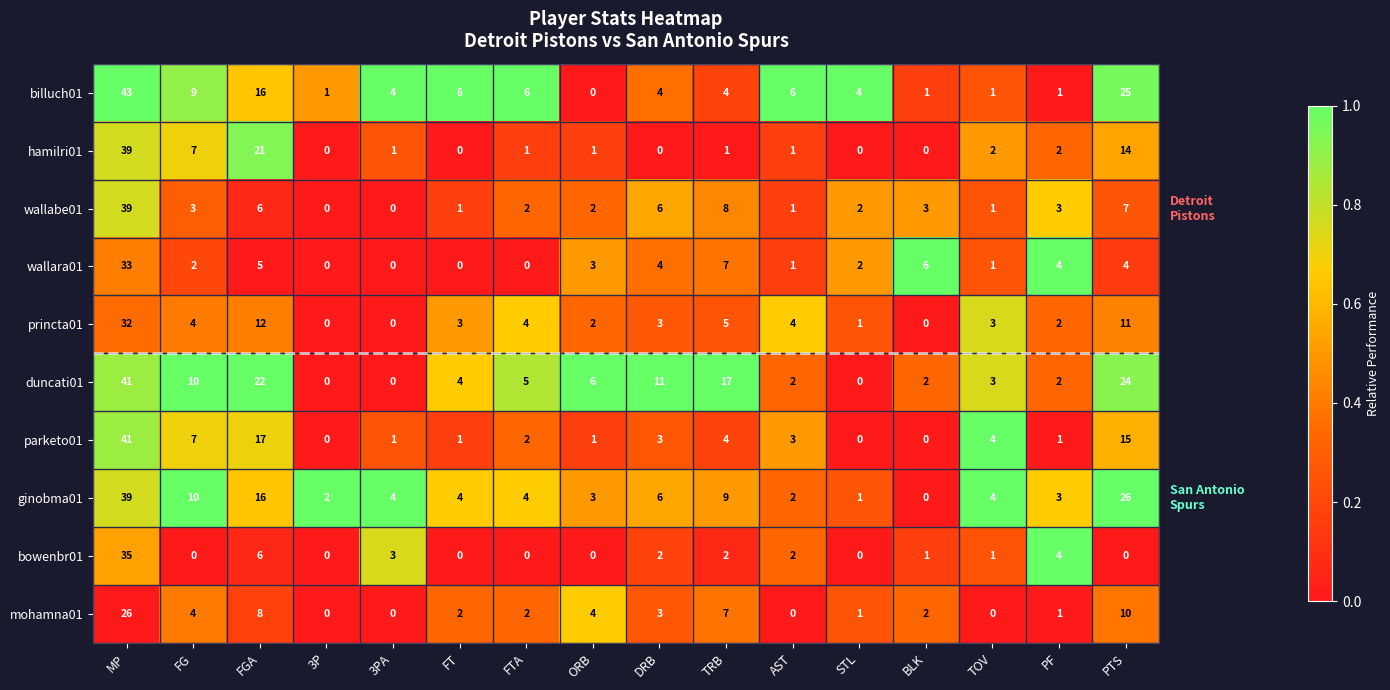

Between 3PA and BLK, which series saw the biggest shift?

wallara01